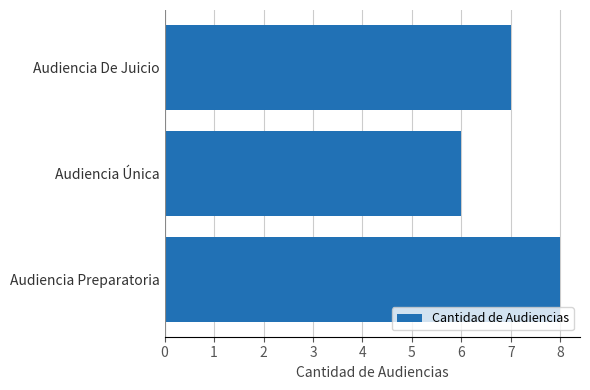

Are the bars horizontal?

Yes